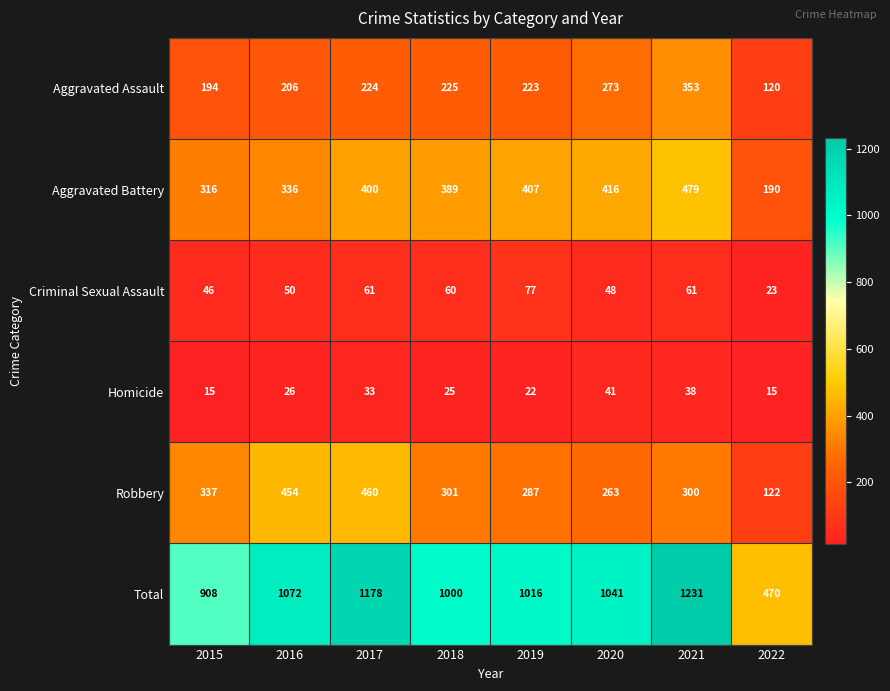

What is the maximum value for Aggravated Battery?

479